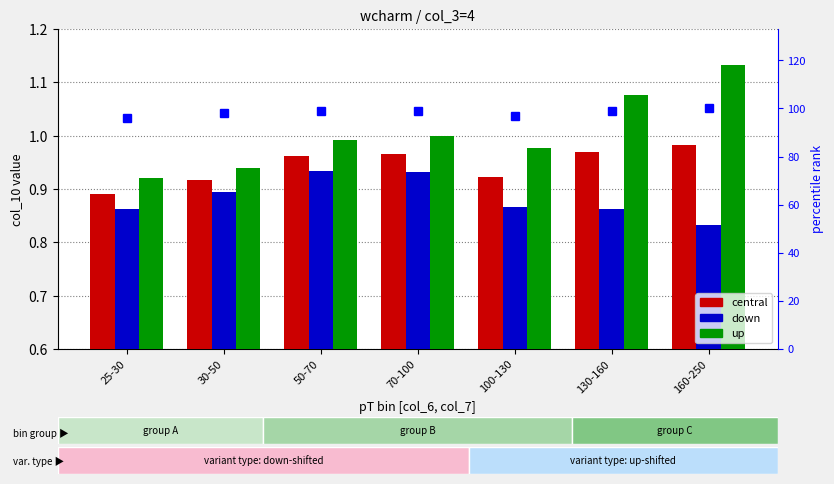

What value does the central series have at 70-100?

1.0